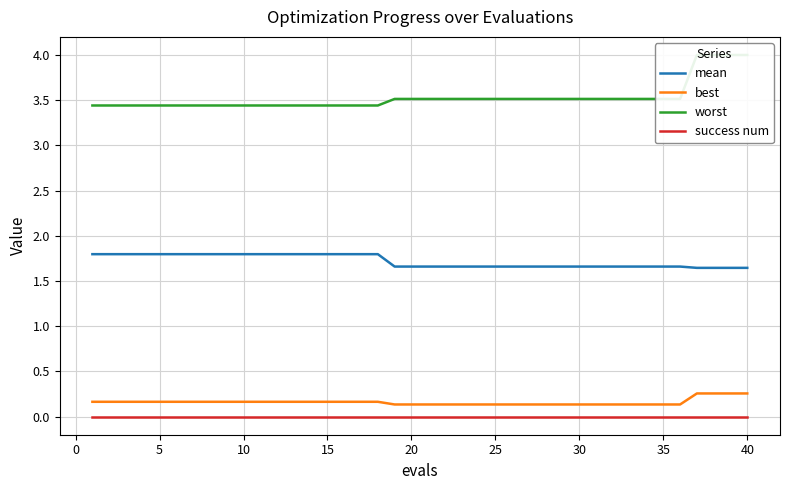

What is the average value of the worst series?

3.5